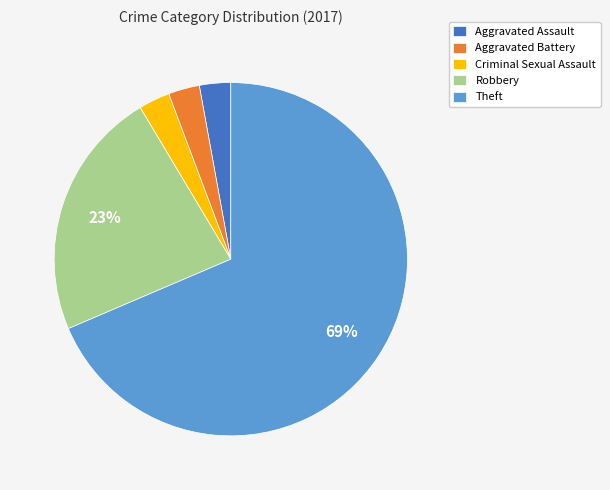

Which has a higher value, Criminal Sexual Assault or Robbery?

Robbery